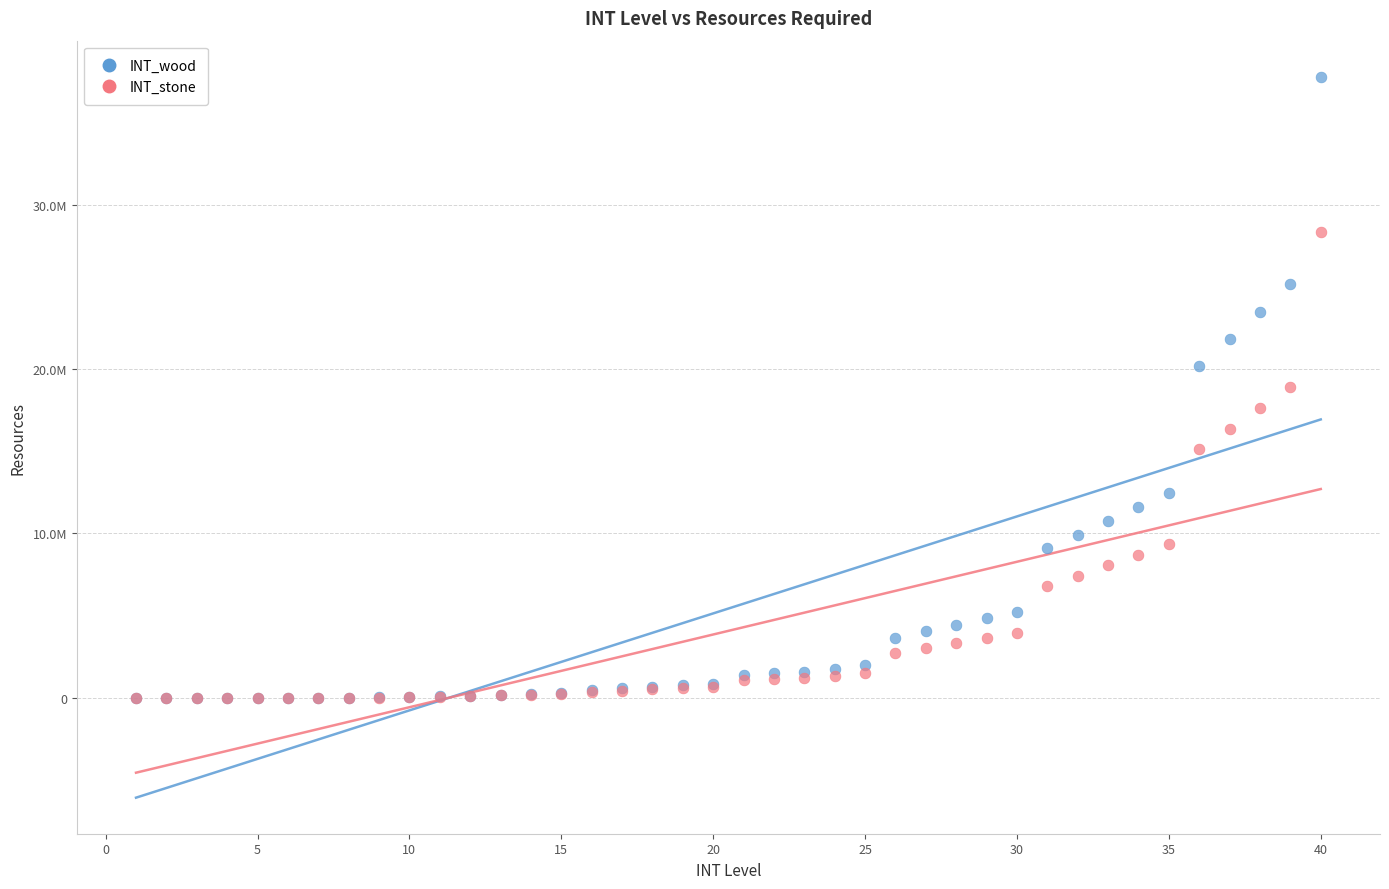

Which series contains the highest Y value?

INT_wood